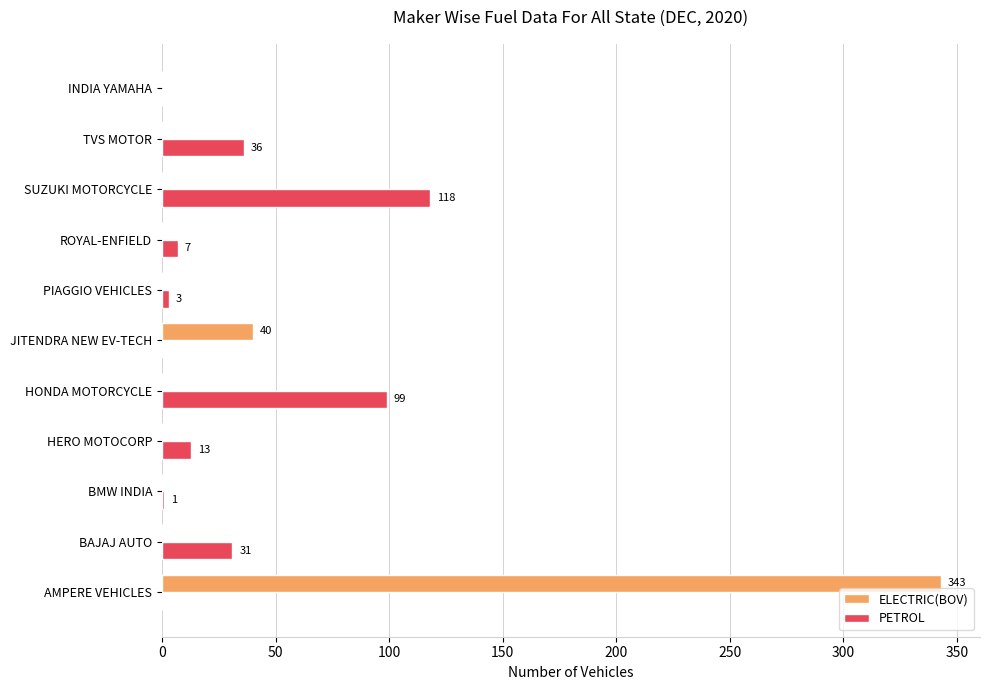

What is the greatest value displayed?

343